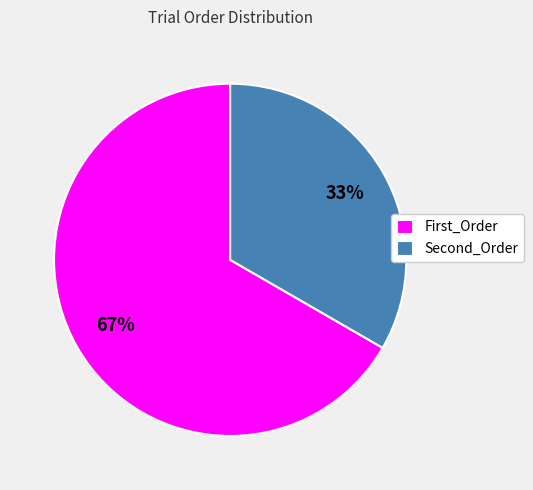

Which slice represents more than half of the pie?

First_Order